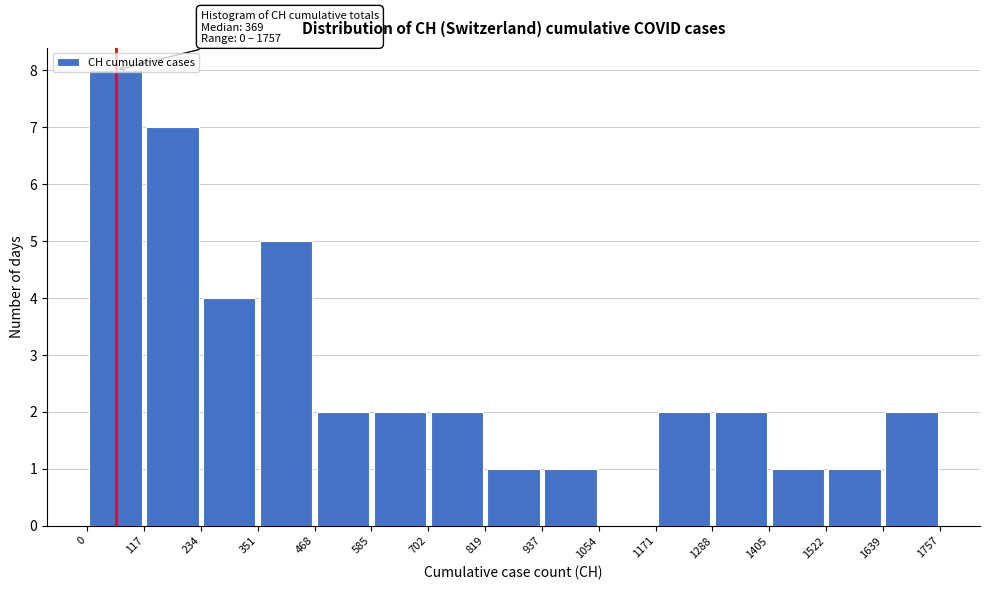

Which range on the x-axis has the tallest bar?

0 to 117